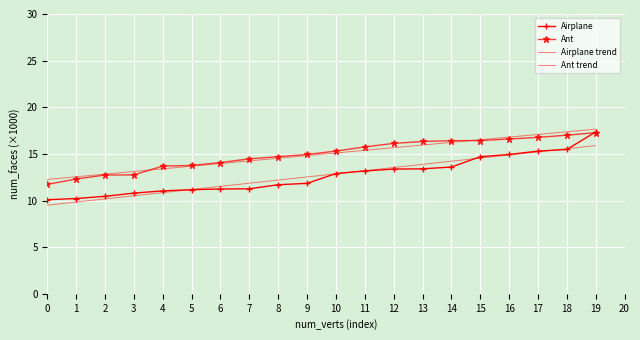

What is the difference between the maximum and minimum values in the Ant series?

5.5